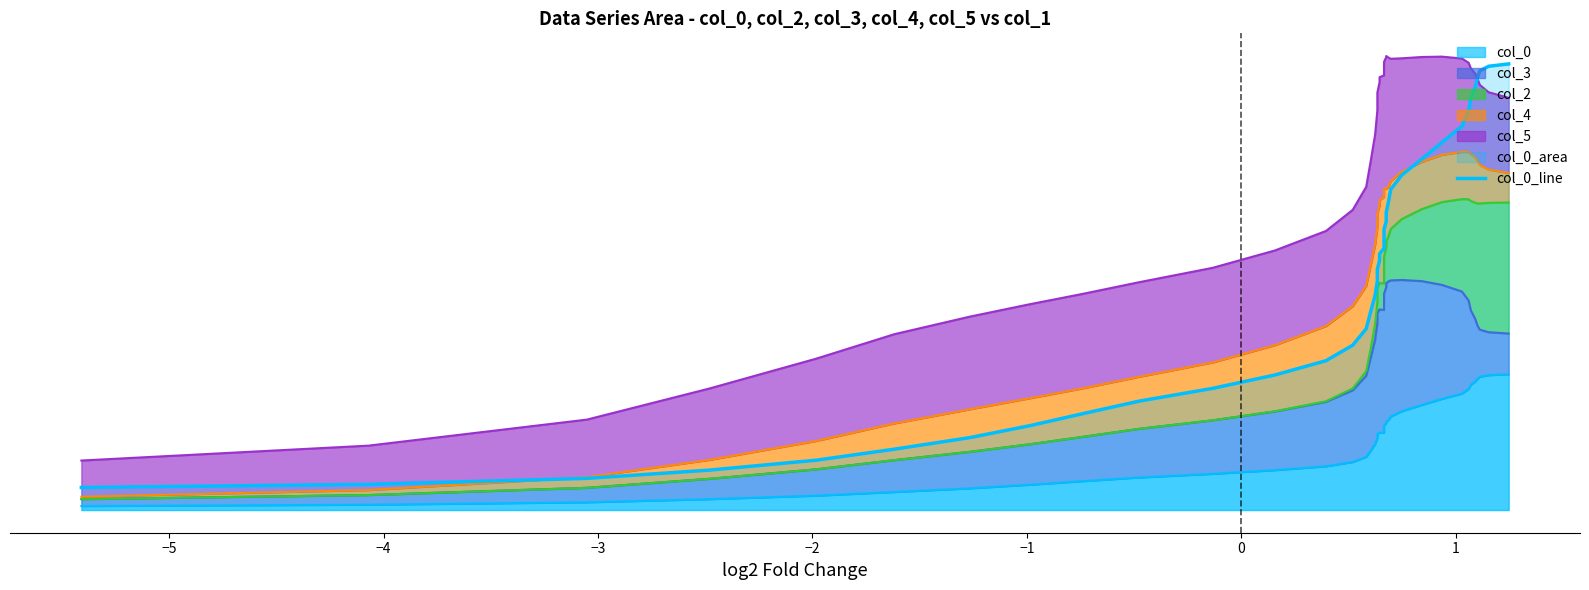

What is the sum of all values?

20.0